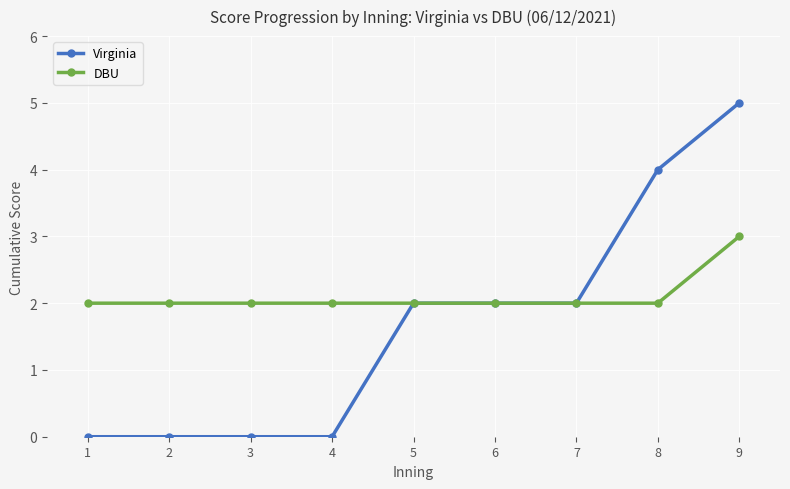

What is the sum of the Virginia values at 7 and 2?

2